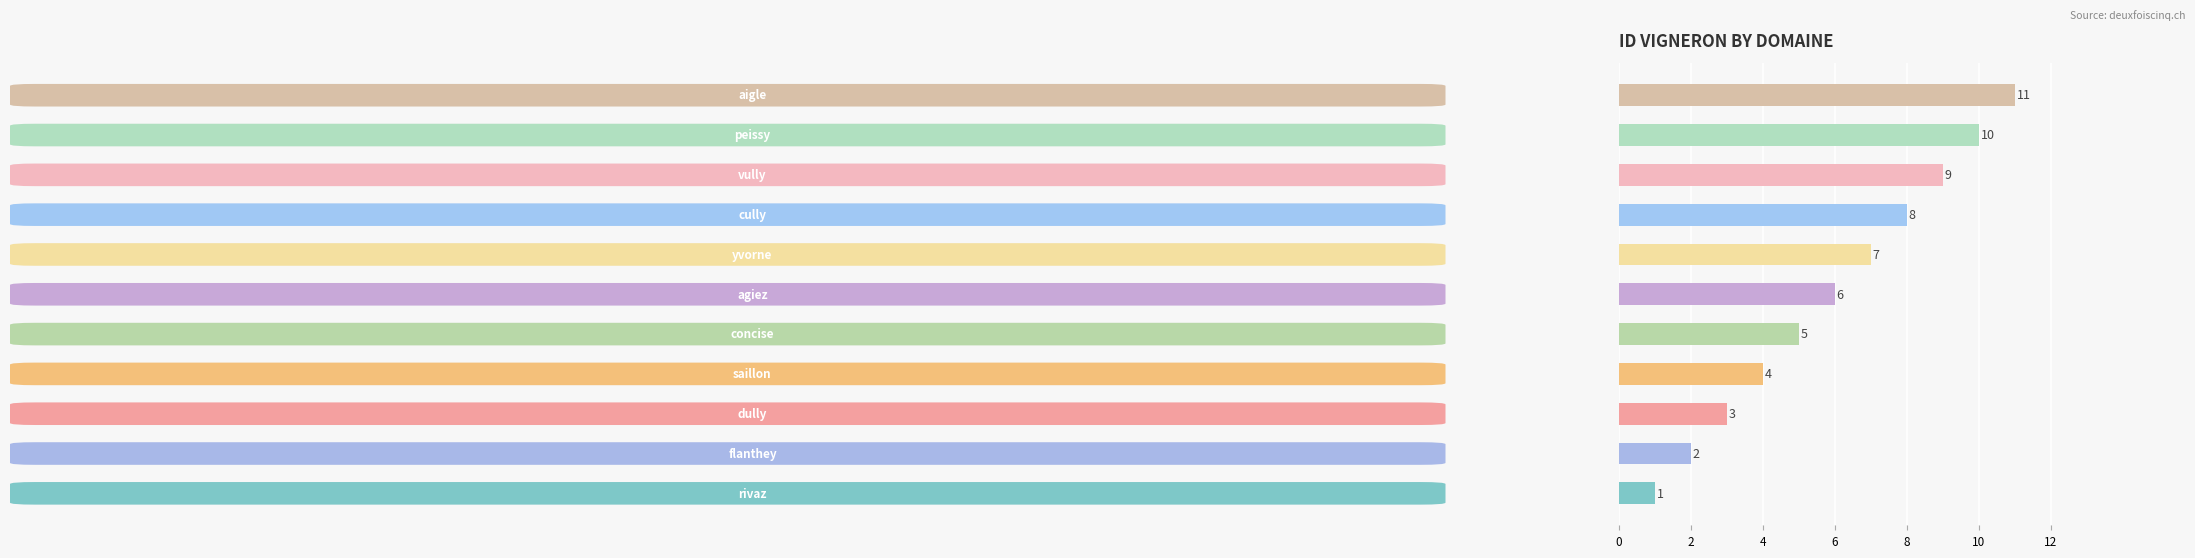

What is the sum of all values?

66